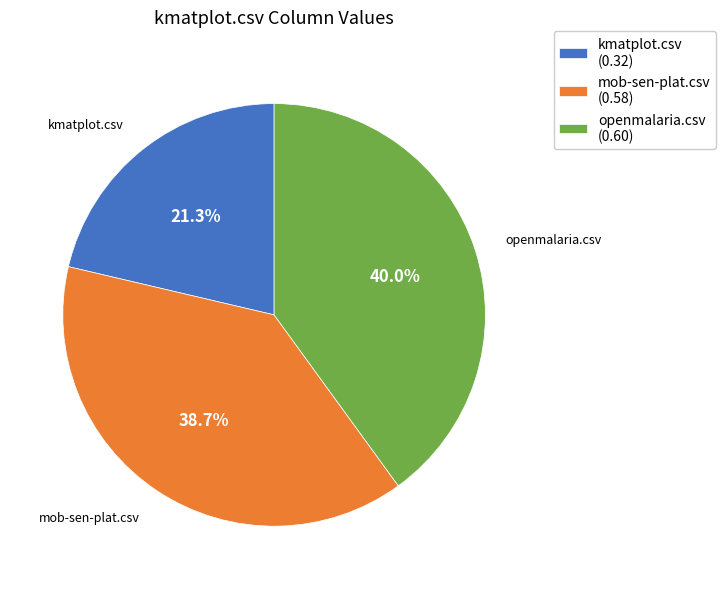

How much of the chart is everything except mob-sen-plat.csv?

61.3%